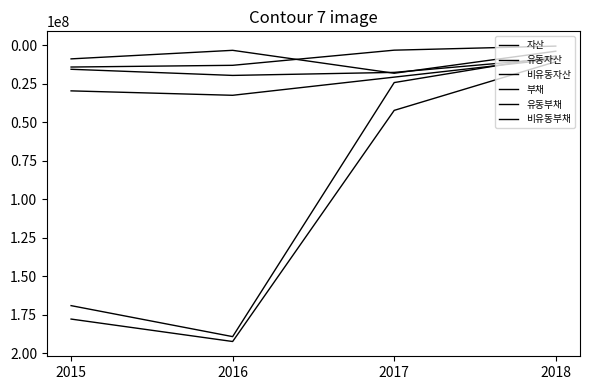

Reading left to right, what are all the values shown in this chart?

자산: 2015=177931311	2016=192525701	2017=42224400	2018=10591440
유동자산: 2015=169194365	2016=189349822	2017=24144445	2018=6841496
비유동자산: 2015=8736946	2016=3175879	2017=18079955	2018=3749944
부채: 2015=29542940	2016=32418933	2017=20605801	2018=8802932
유동부채: 2015=14043261	2016=12926996	2017=3078330	2018=432032
비유동부채: 2015=15499680	2016=19491937	2017=17527471	2018=8370900